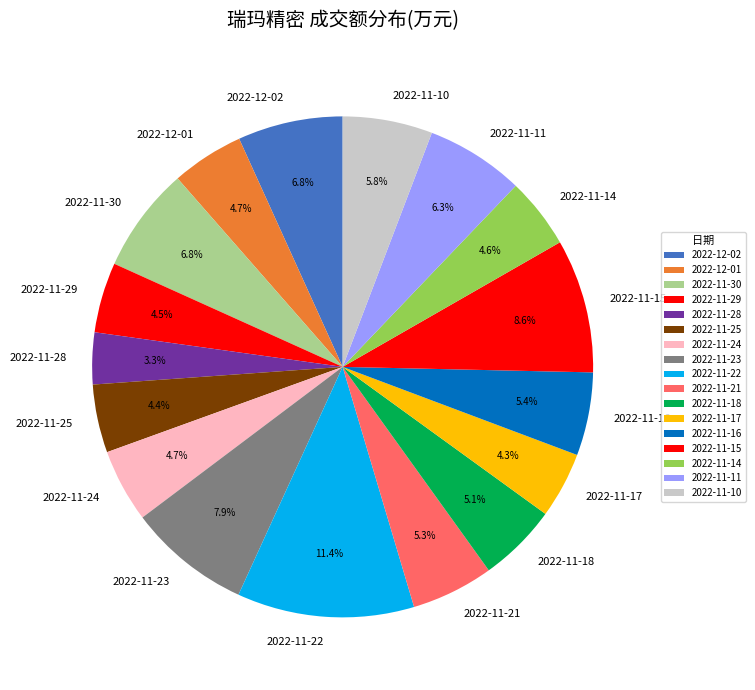

Which slice is the smallest?

2022-11-28